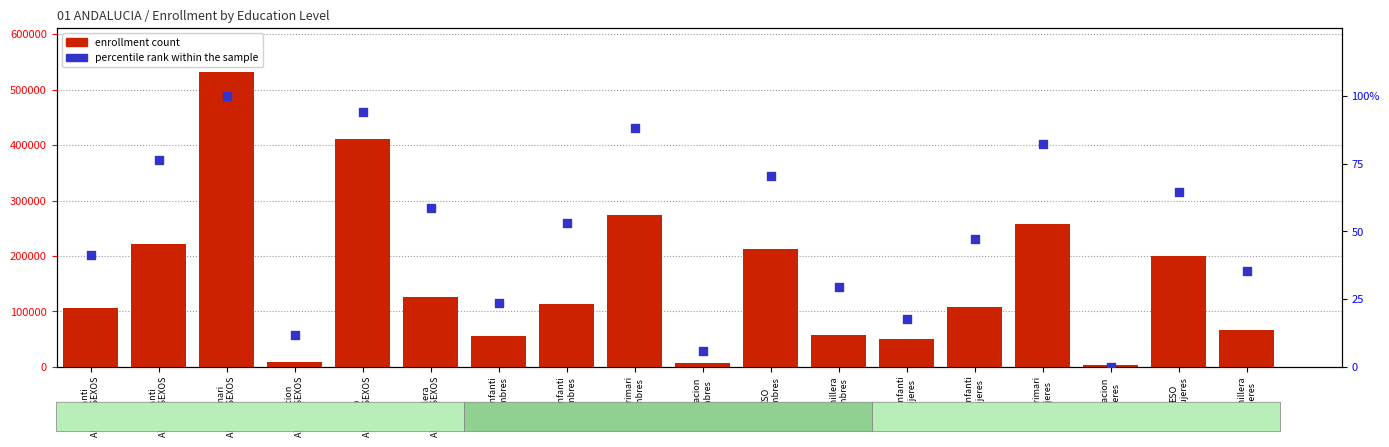

Which has a higher value, E. Primari
AMBOS SEXOS or E. Infanti
Mujeres?

E. Primari
AMBOS SEXOS